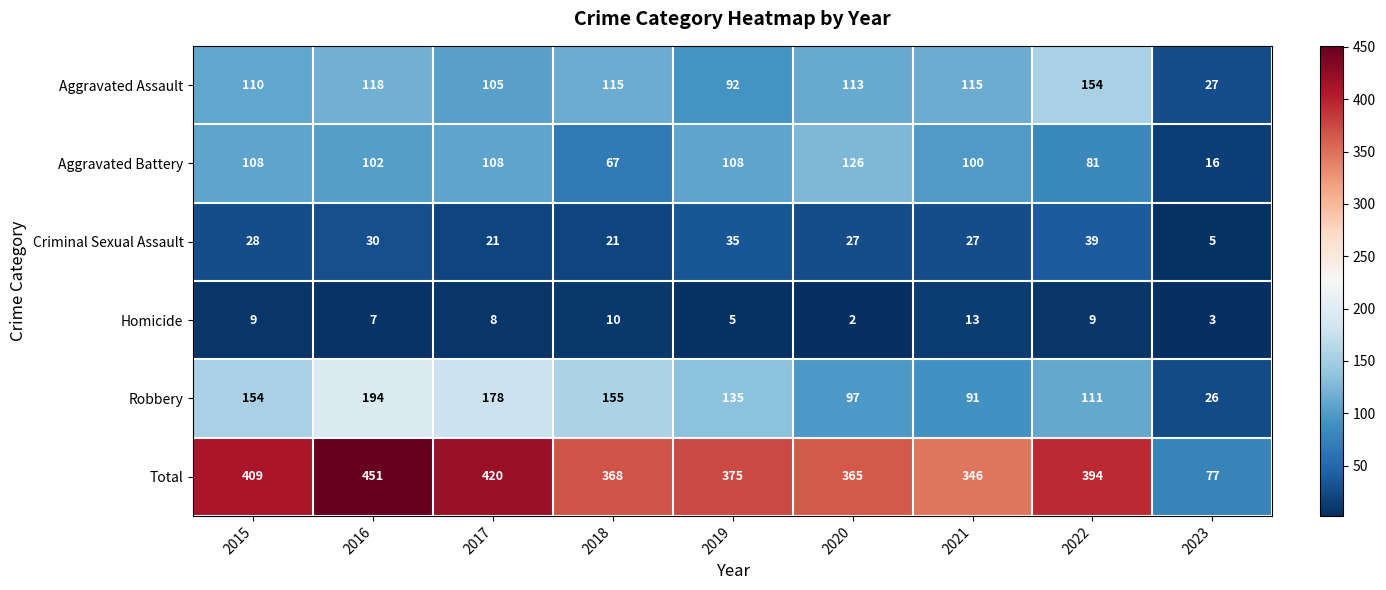

What is the average value of the Aggravated Assault series?

105